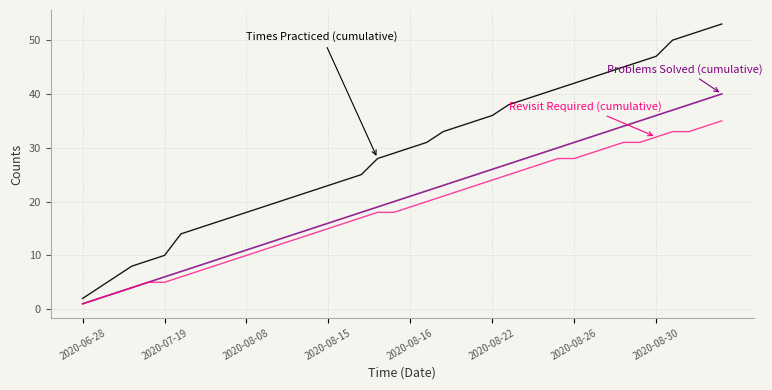

Count the number of categories in the chart.

40